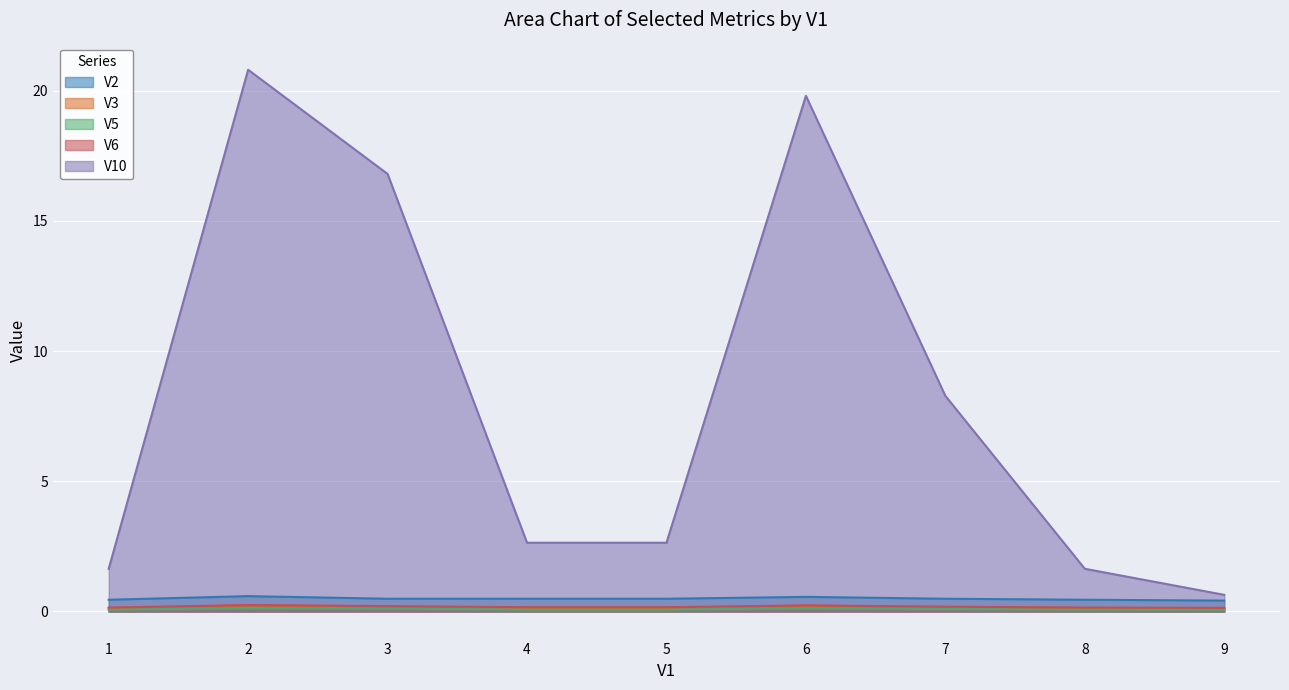

Reading left to right, extract all data points from this chart.

V2: 0.5	0.6	0.5	0.5	0.5	0.6	0.5	0.5	0.4
V3: 0.1	0.2	0.2	0.1	0.1	0.2	0.2	0.1	0.1
V5: 0.1	0.1	0.1	0.1	0.1	0.1	0.1	0.1	0.1
V6: 0.2	0.2	0.2	0.2	0.2	0.2	0.2	0.2	0.1
V10: 1.6	20.8	16.8	2.6	2.6	19.8	8.3	1.6	0.6